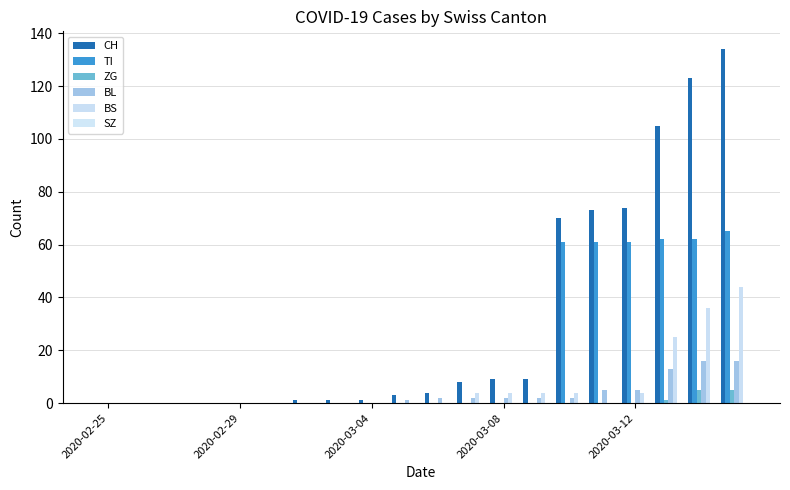

How many distinct data groups are displayed?

5